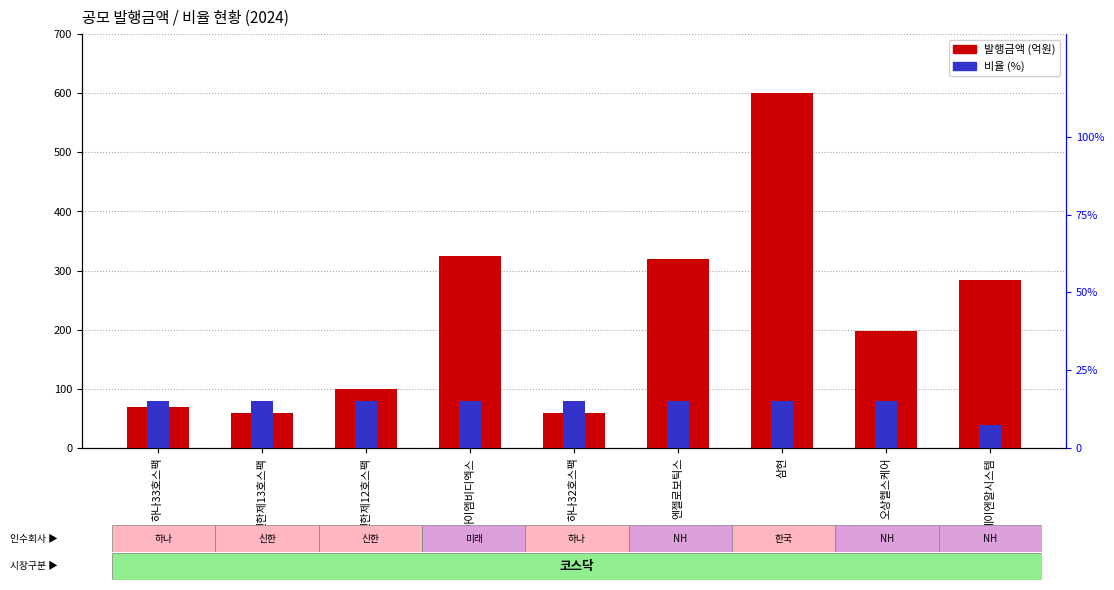

Which category has the highest value across all series?

삼현